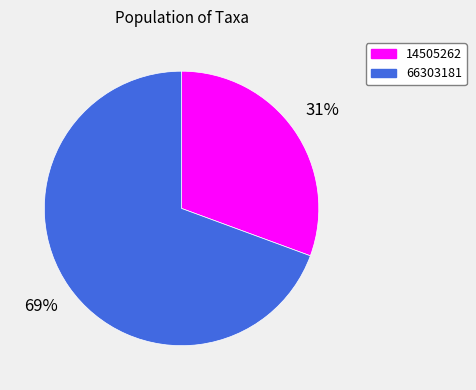

Which has a higher value, 14505262 or 66303181?

66303181